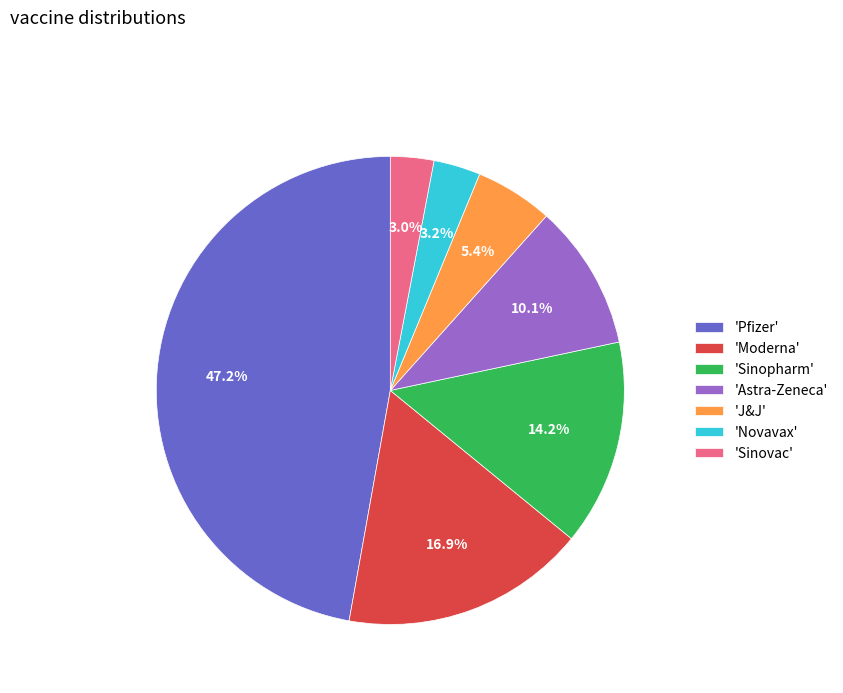

What is the ratio of the value at 'Moderna' to the value at 'Sinovac'?

5.6